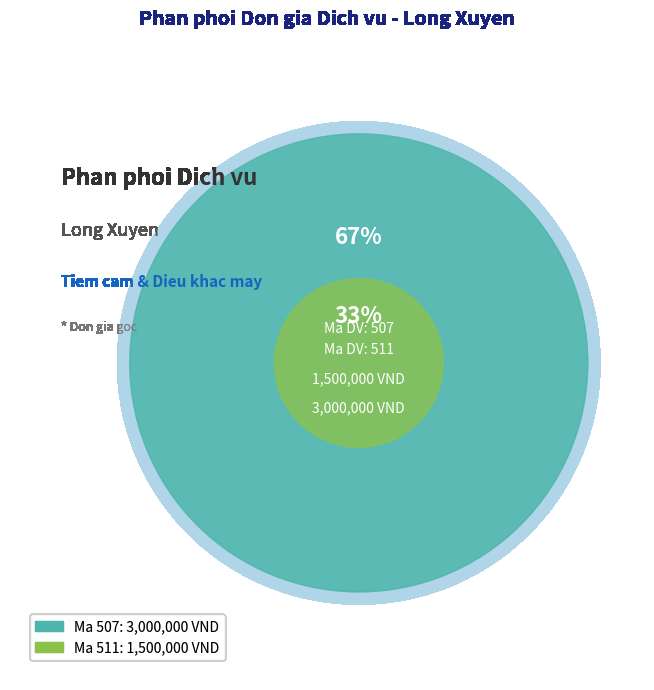

To the nearest percent, what percentage of the pie is 511?

33%